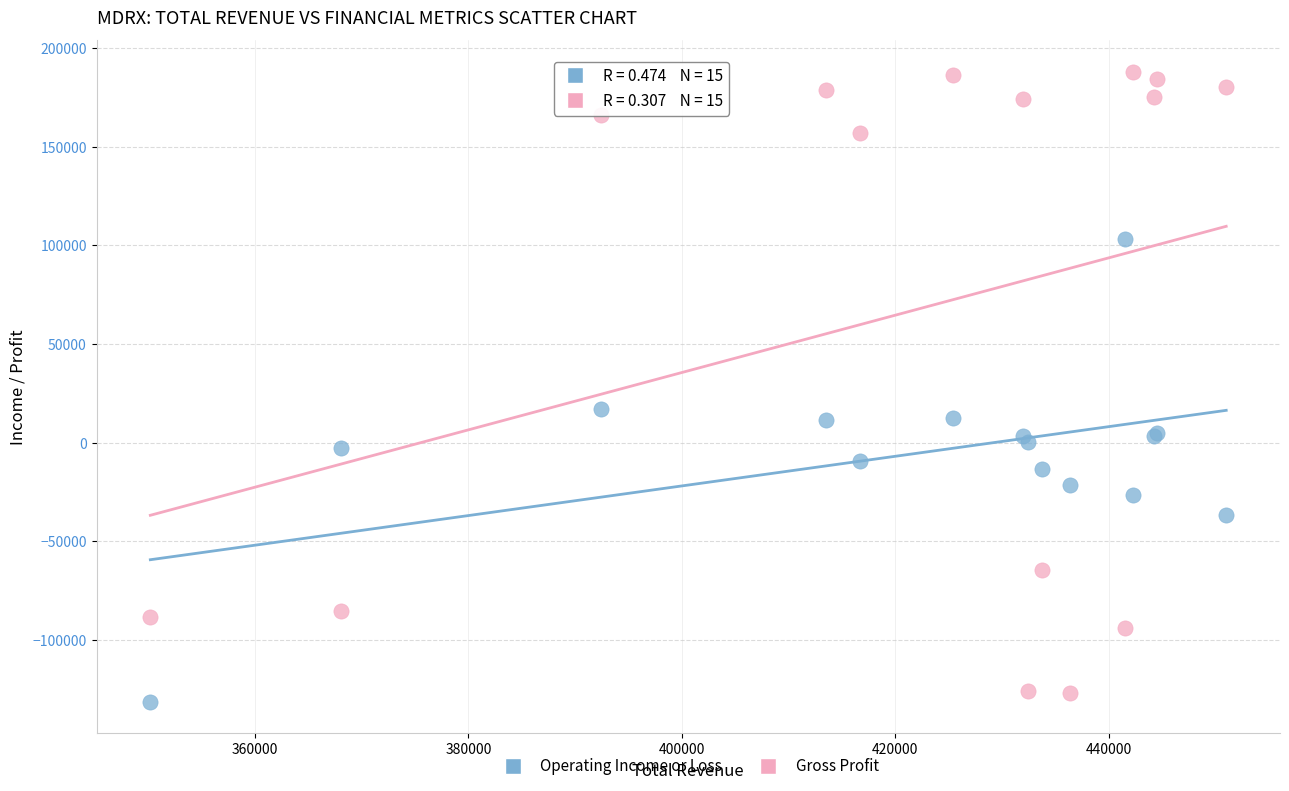

In the Gross Profit series, what Y value is closest to 30550?

-64400